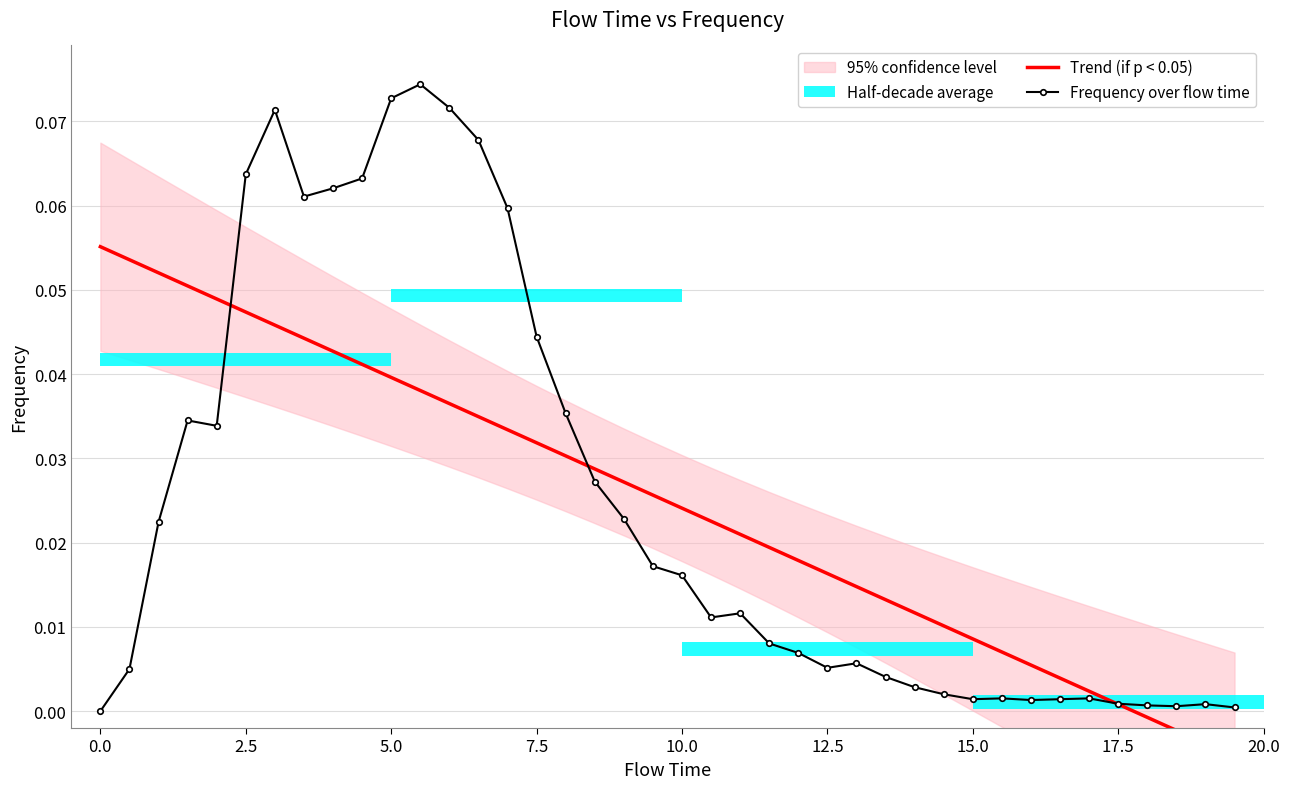

True or false: Frequency over flow time has more than 1 points higher than both neighbors.

True